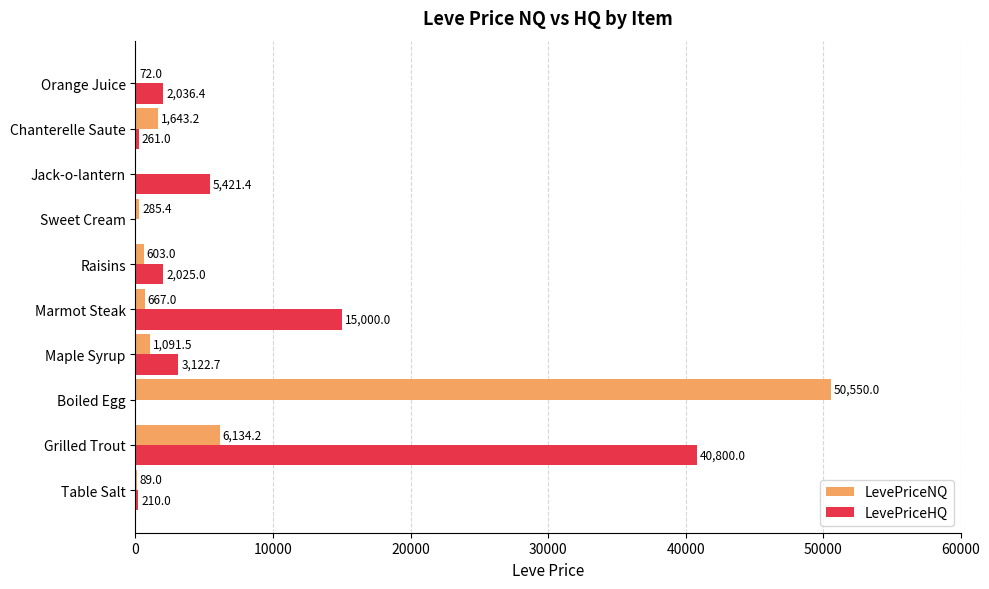

What is the sum of the LevePriceHQ values at Raisins and Marmot Steak?

17025.0